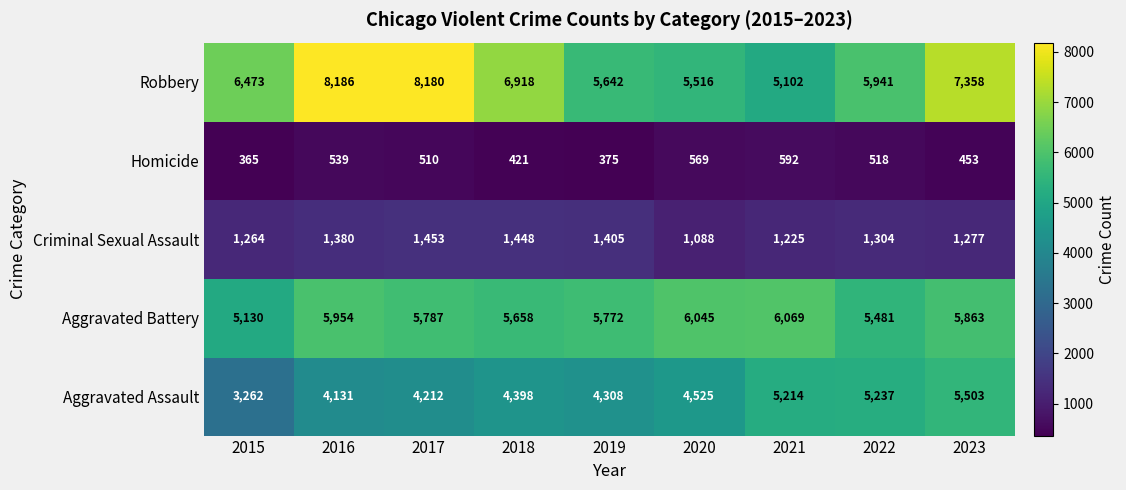

What is the lowest value of the Aggravated Assault series?

3262